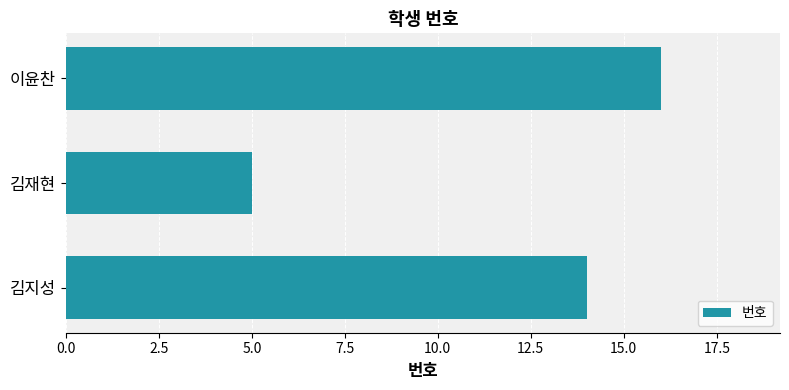

Reading bottom to top, transcribe all the data shown in this chart.

14	5	16